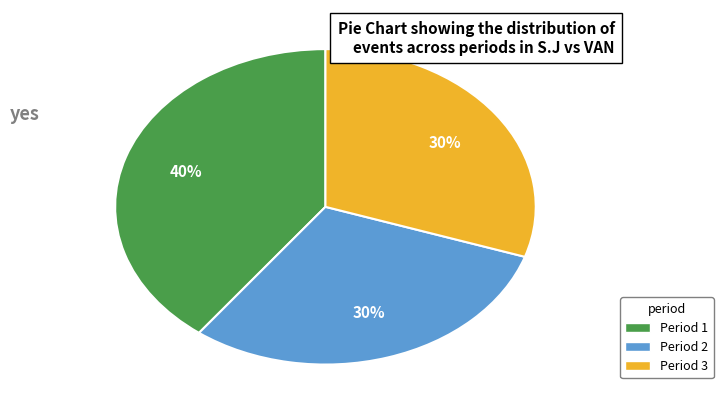

What is the largest slice in the pie chart?

Period 1